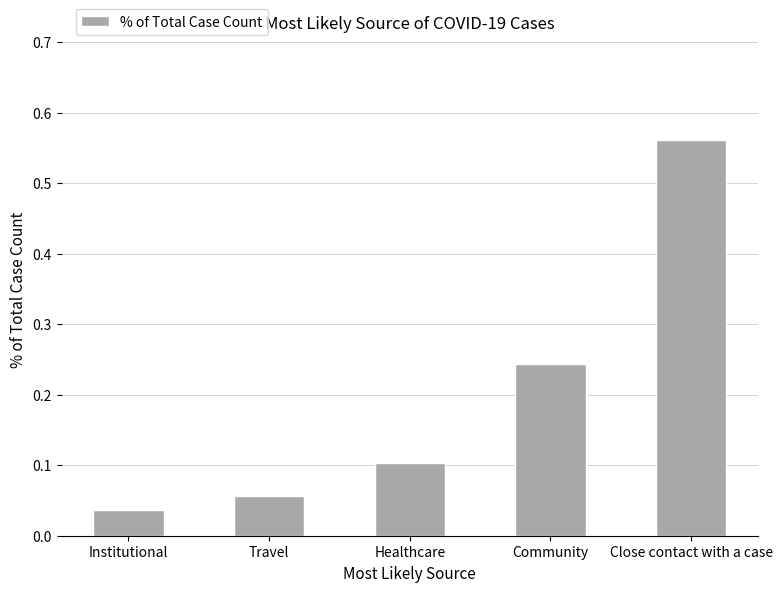

What is the difference between the maximum and minimum values?

0.5